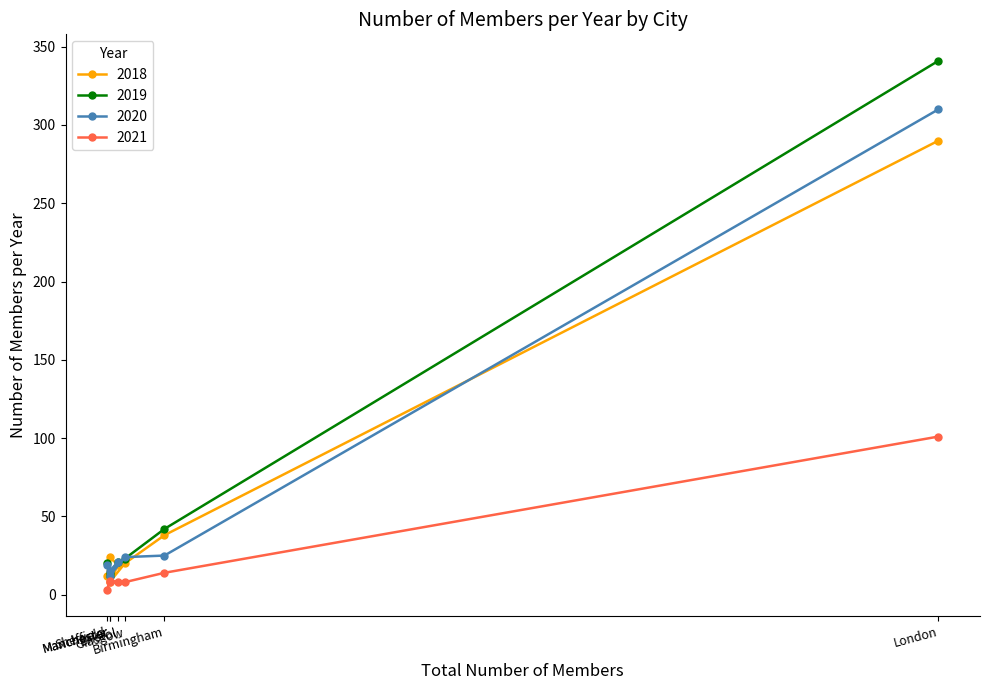

At which category is the sum across all series the highest?

London